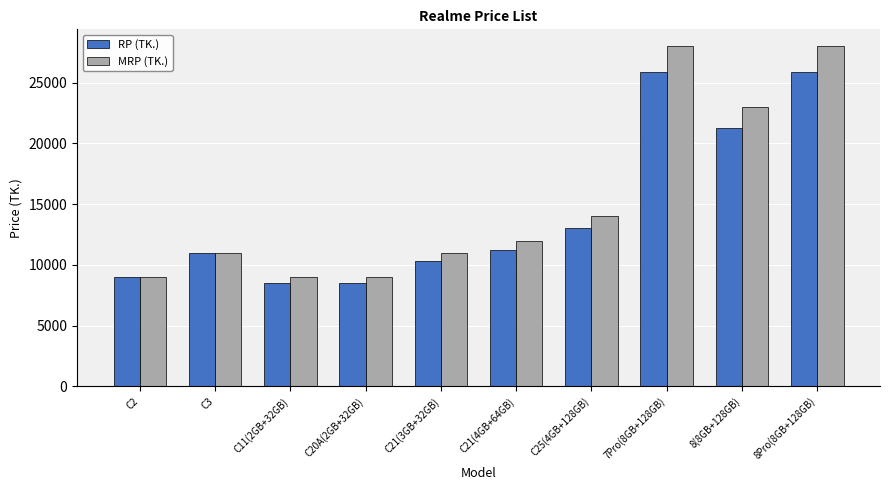

Rank the series by their maximum value, from lowest to highest.

RP (TK.), MRP (TK.)